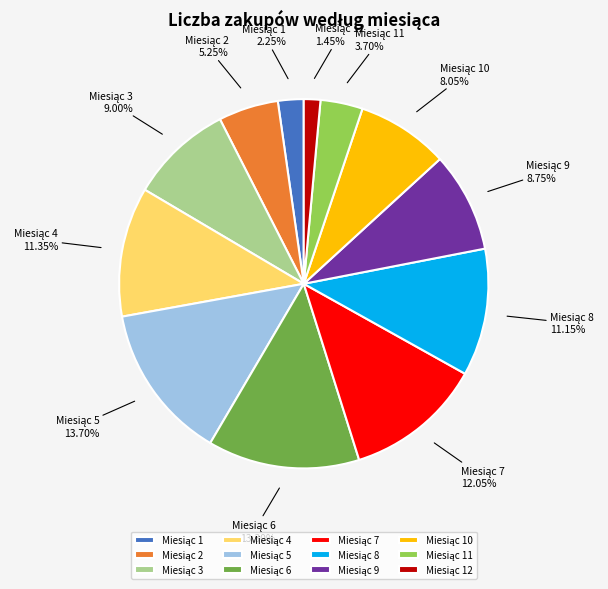

Is there any slice that represents more than half of the pie?

No